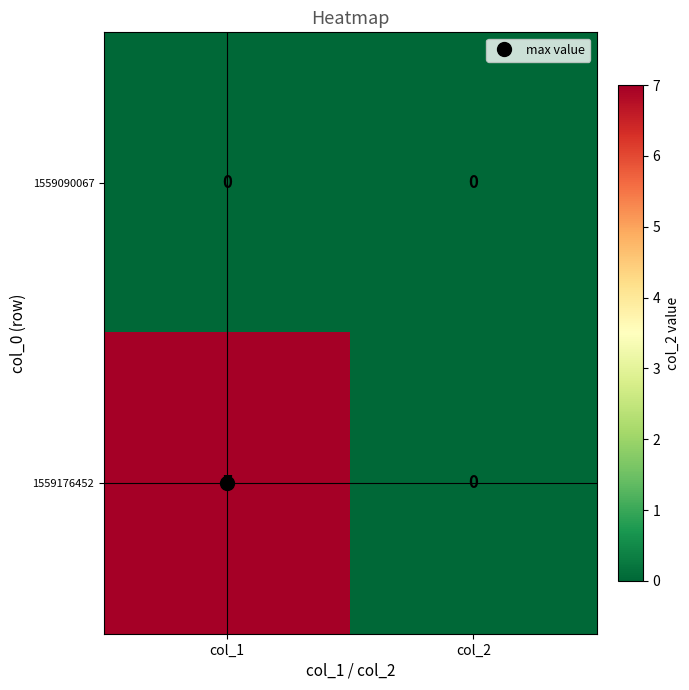

True or false: 1559090067 has a value of 0 at col_1.

True